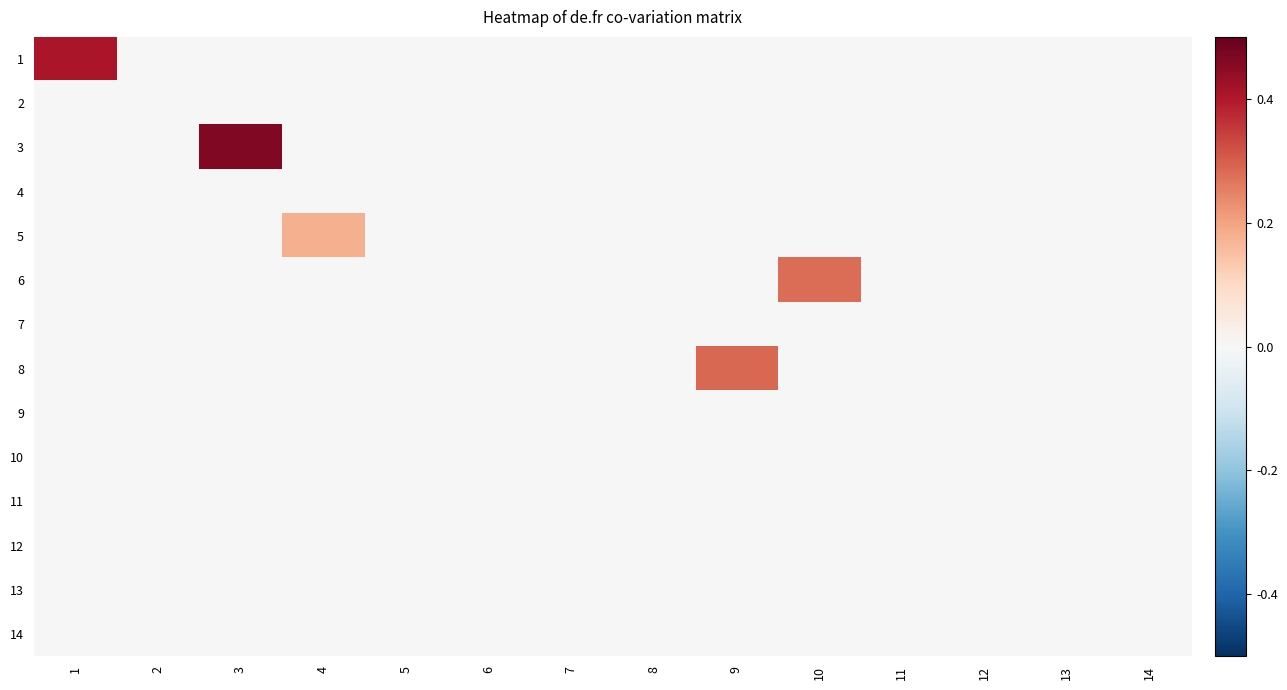

What is the greatest value displayed?

0.5